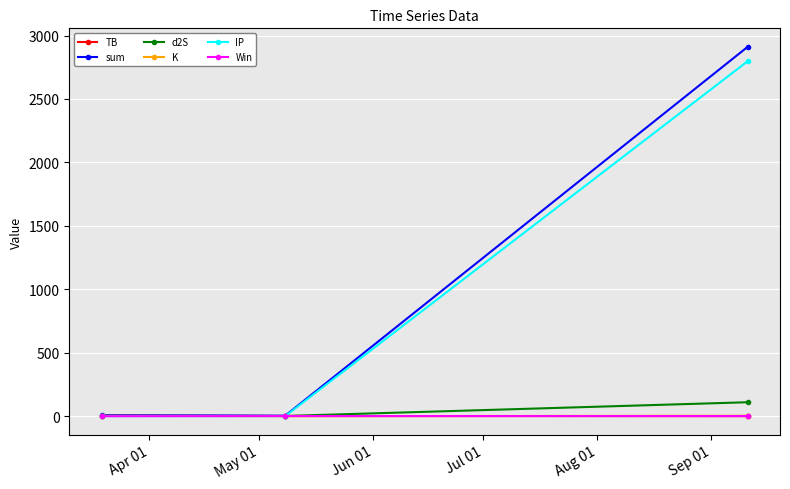

Which series has the widest spread of values?

sum